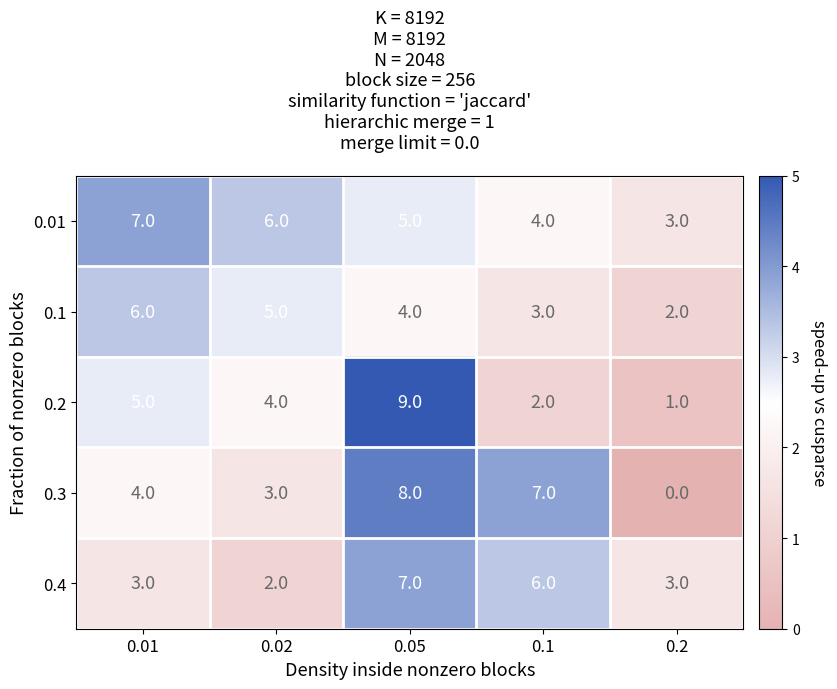

Reading left to right, transcribe all the data shown in this chart.

0.01: 0.01=7	0.02=6	0.05=5	0.1=4	0.2=3
0.1: 0.01=6	0.02=5	0.05=4	0.1=3	0.2=2
0.2: 0.01=5	0.02=4	0.05=9	0.1=2	0.2=1
0.3: 0.01=4	0.02=3	0.05=8	0.1=7	0.2=0
0.4: 0.01=3	0.02=2	0.05=7	0.1=6	0.2=3